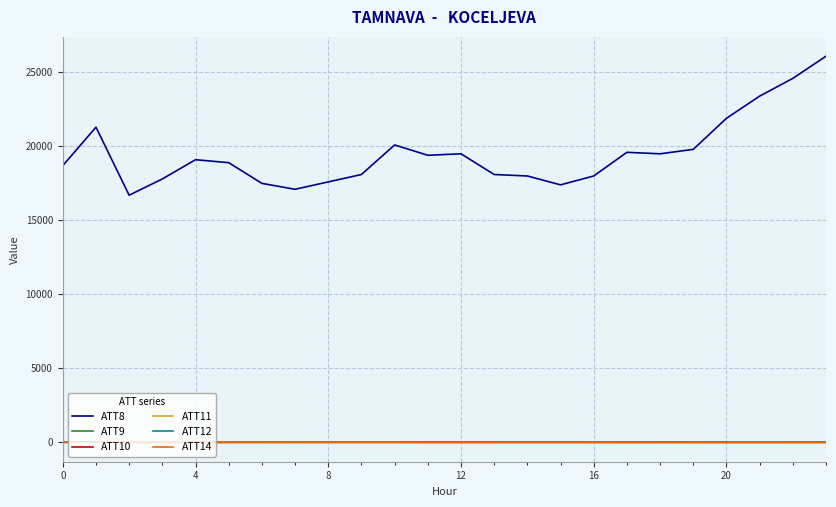

Which series has the largest range (max minus min)?

ATT8